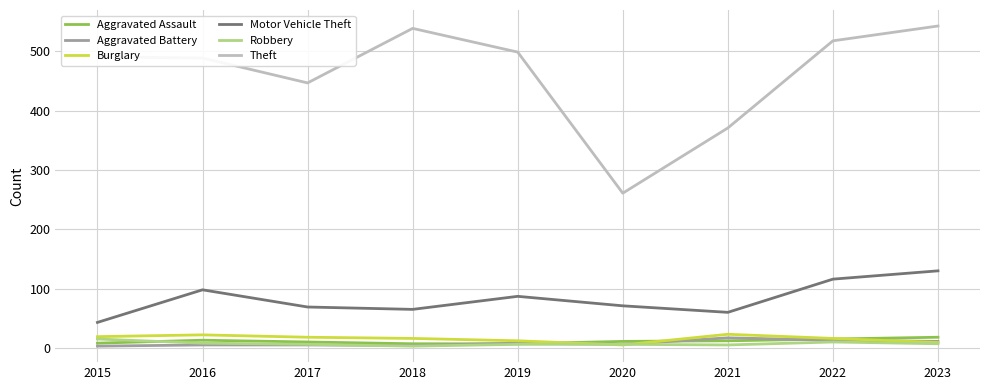

What is the lowest value of the Motor Vehicle Theft series?

43